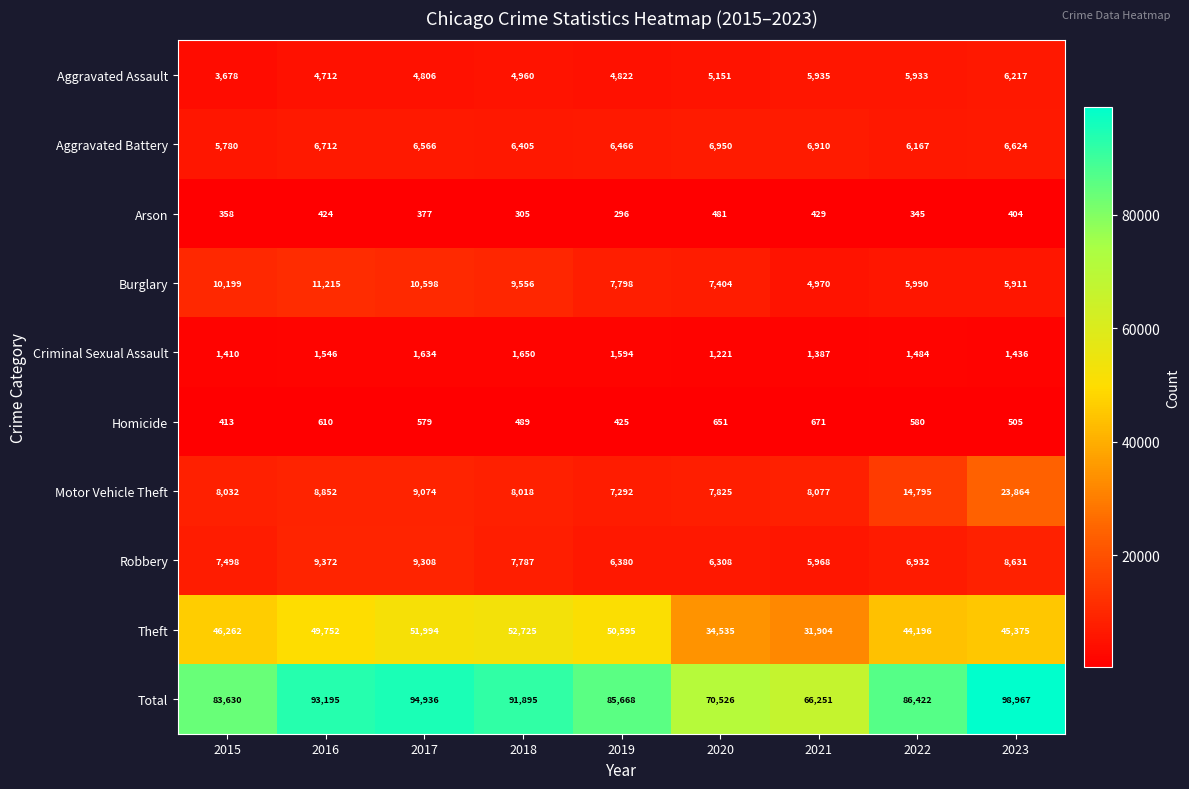

What is the total value across all series at 2015?

167260